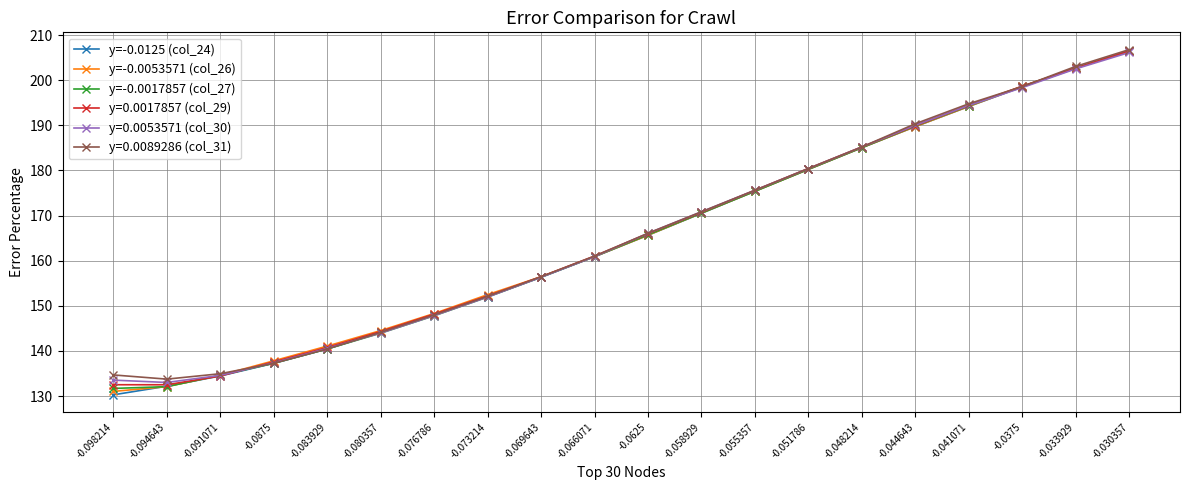

At which category is the sum across all series the highest?

-0.030357